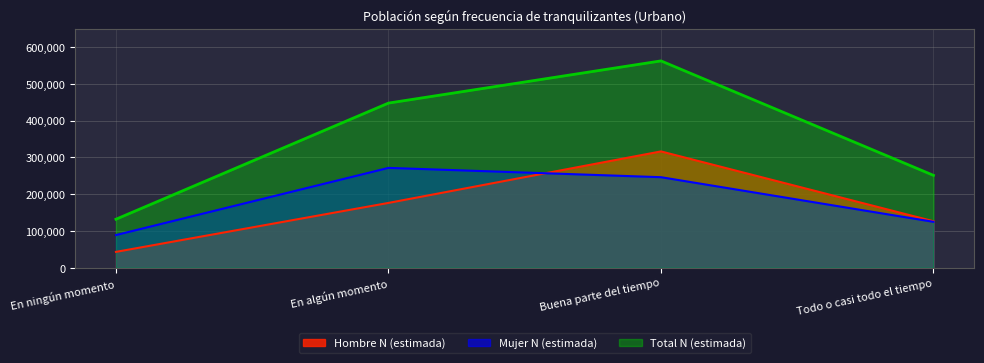

True or false: Mujer N (estimada) and Total N (estimada) intersect in this chart.

False